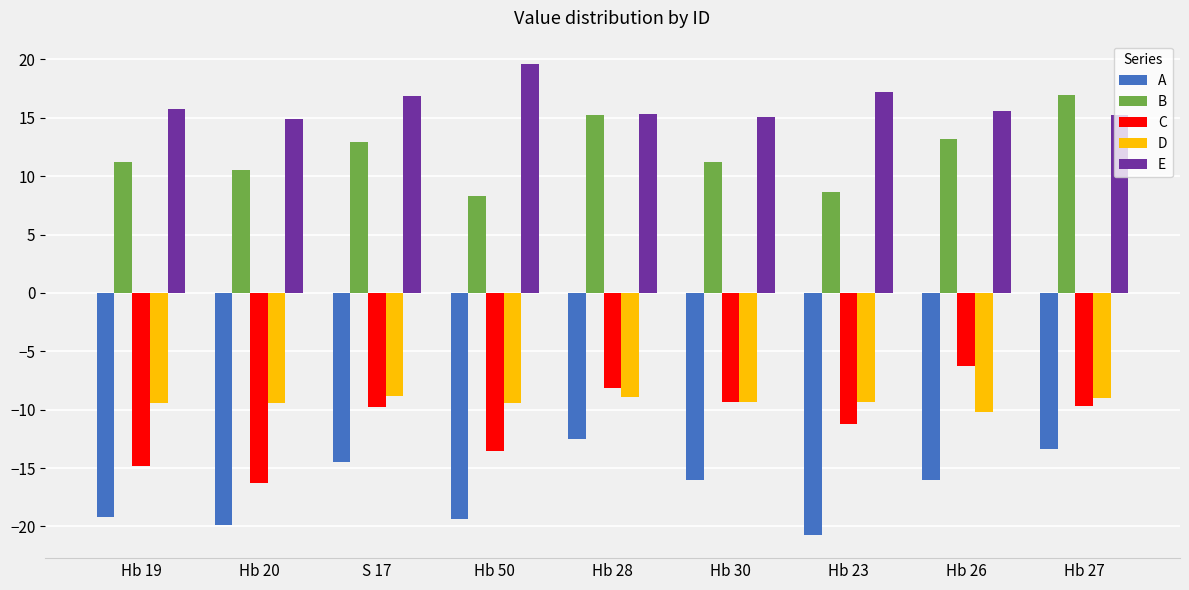

What is the highest value of the D series?

-8.9